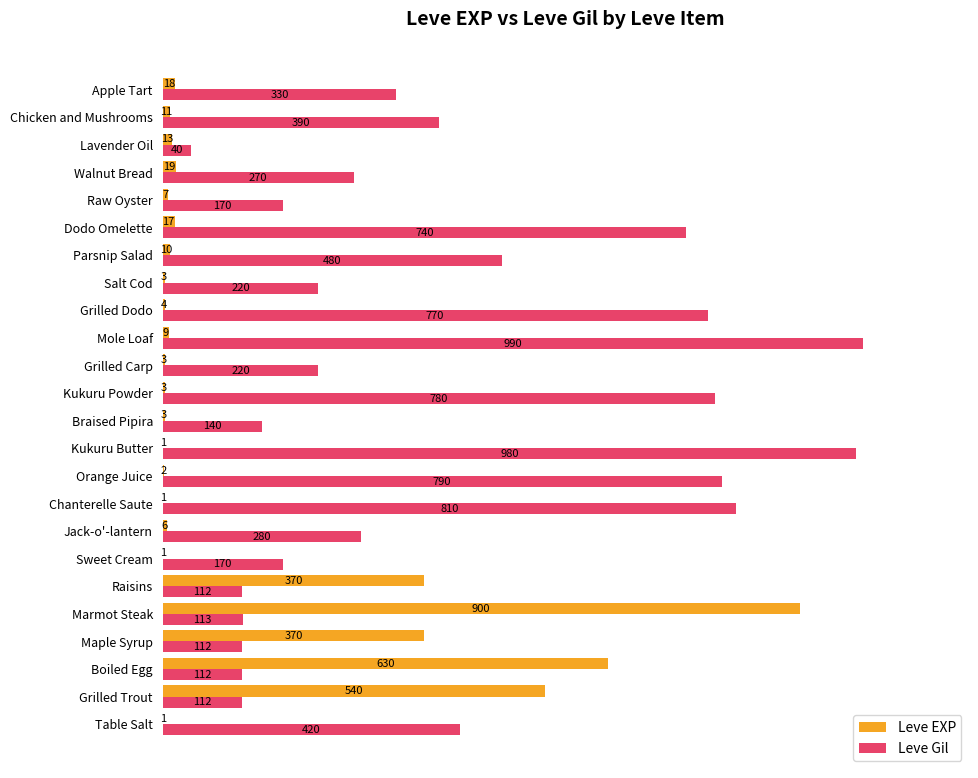

What is the sum of all Leve Gil values?

9551